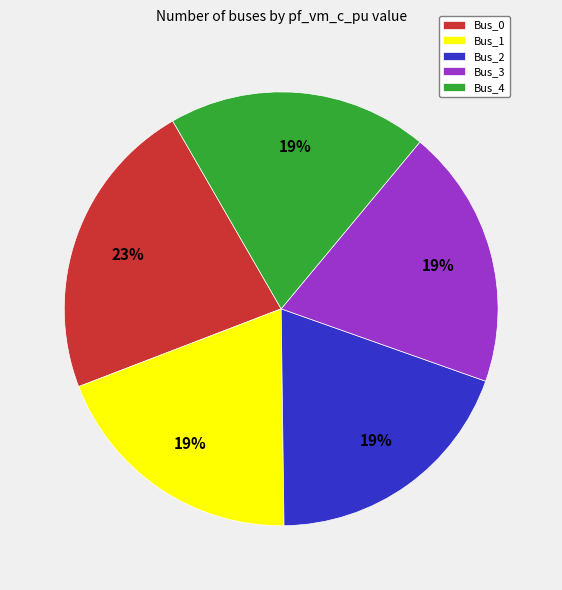

To the nearest percent, what portion does Bus_0 represent?

23%